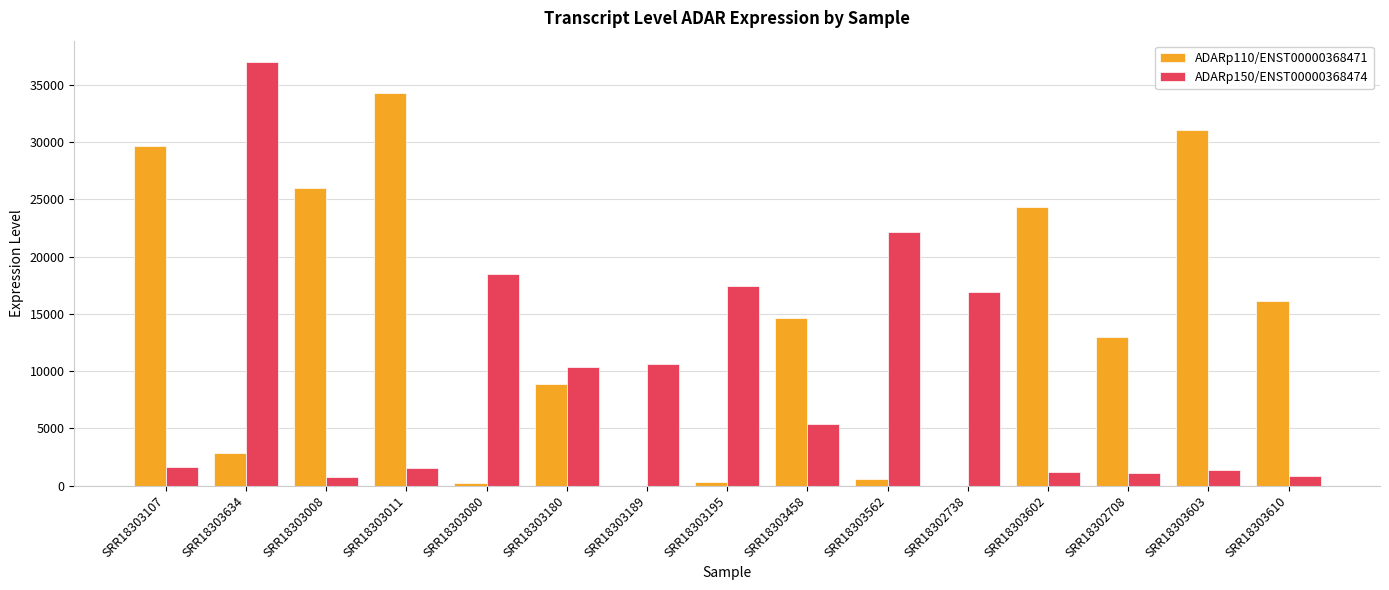

Between SRR18303634 and SRR18303603, which series saw the biggest shift?

ADARp150/ENST00000368474